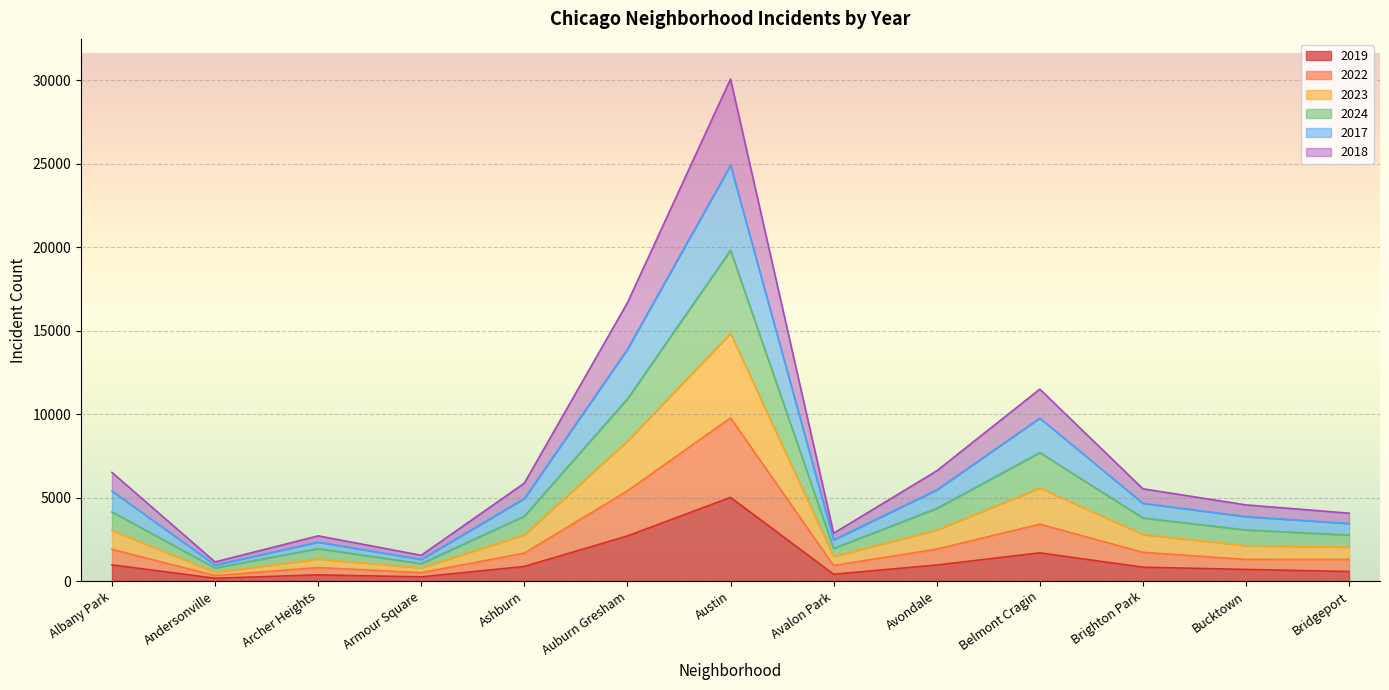

Which category has the highest value in the 2019 series?

Austin